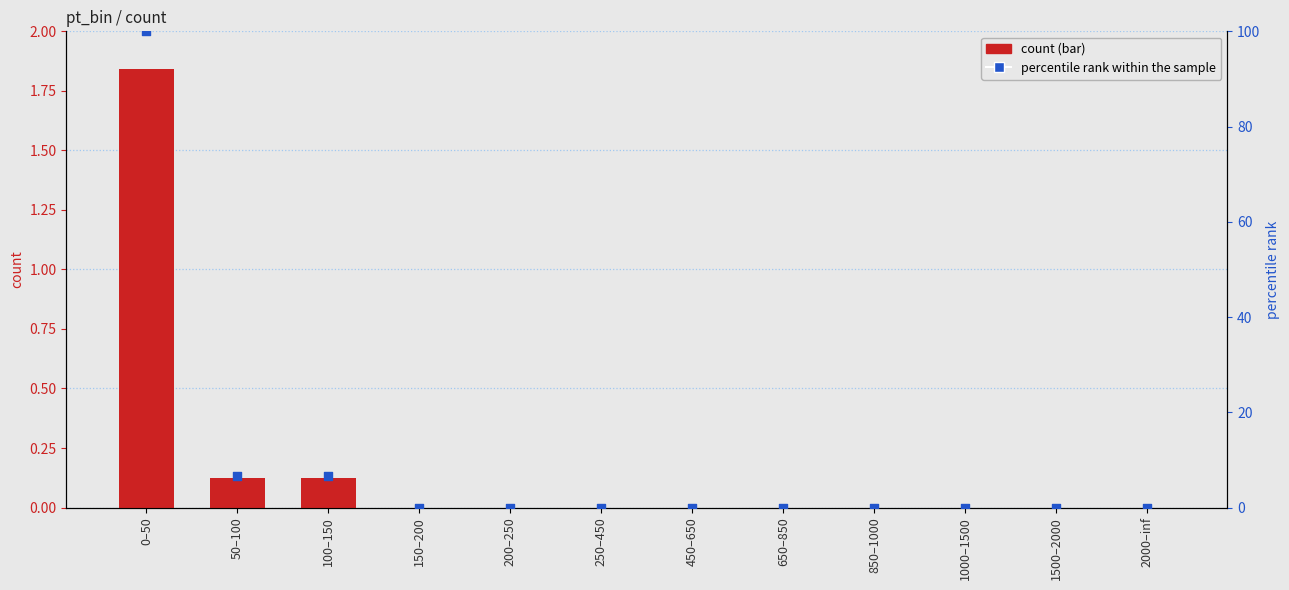

Which series reaches the maximum Y coordinate?

percentile rank within the sample